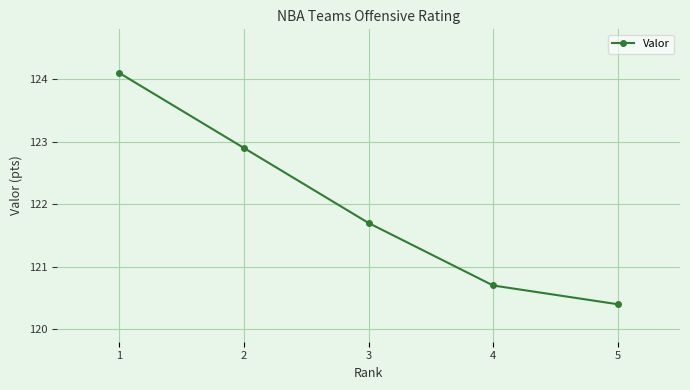

How many data points are above 121?

3